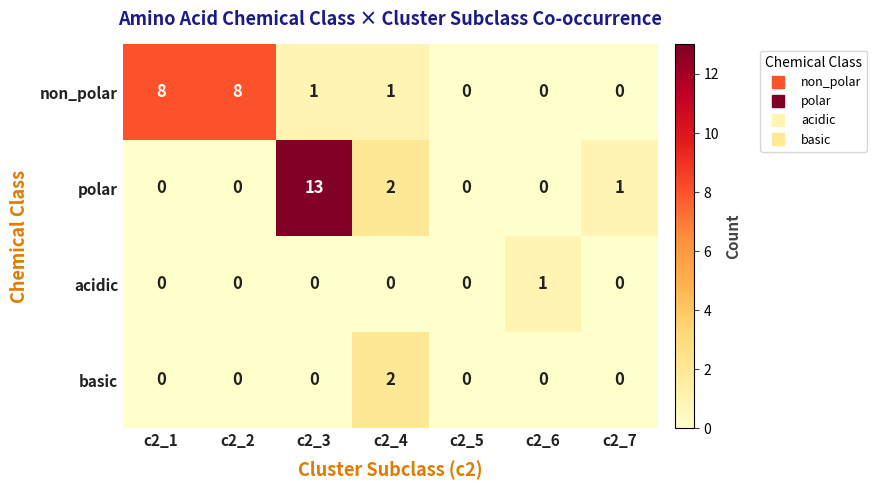

Count the acidic values in the range 0 to 1.

7